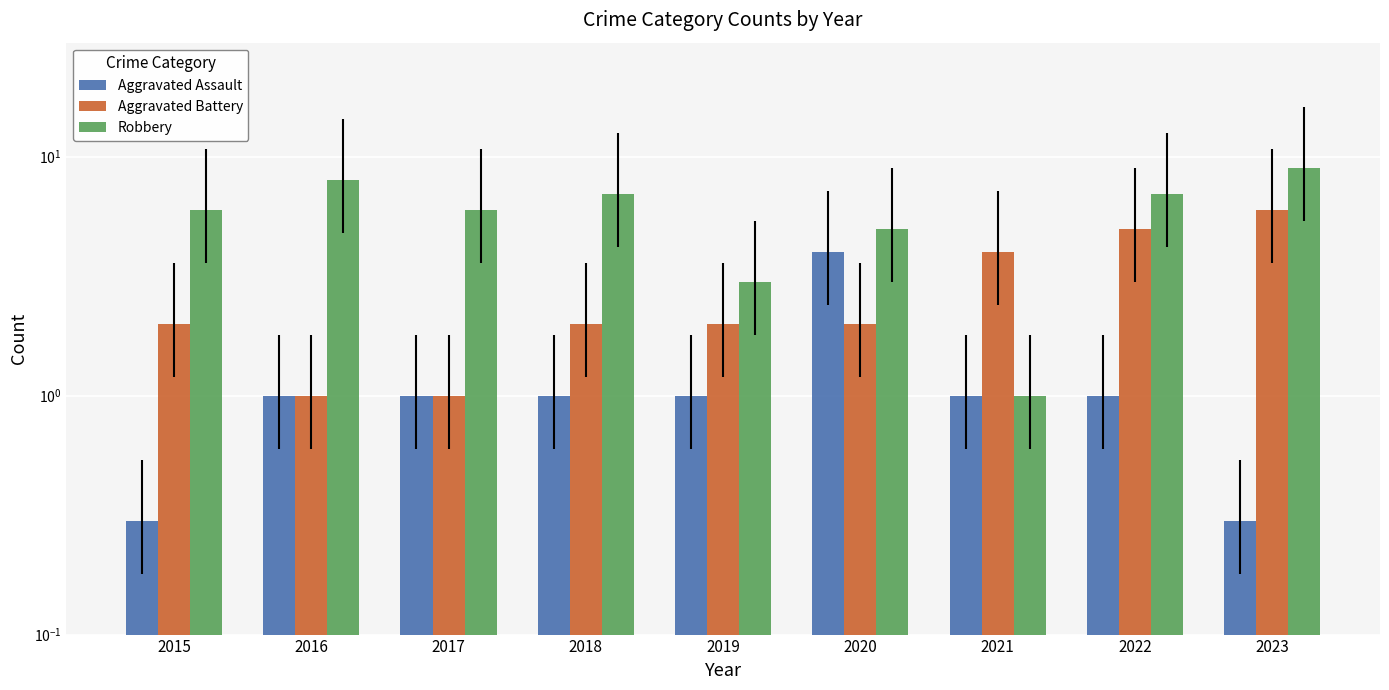

What is the value of the Aggravated Battery bar at the 8th from the left?

5.0